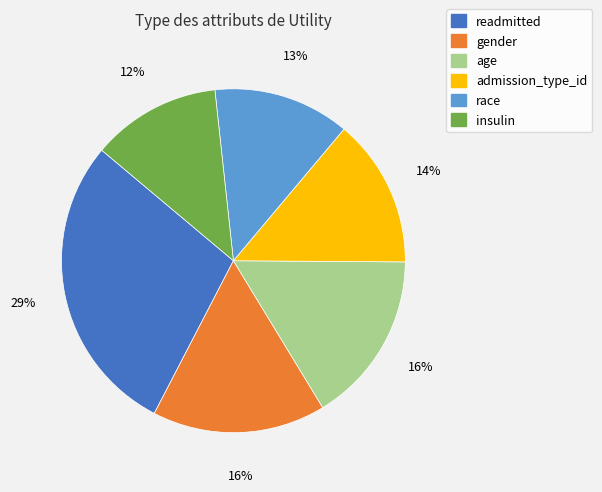

Does any single category account for the majority?

No